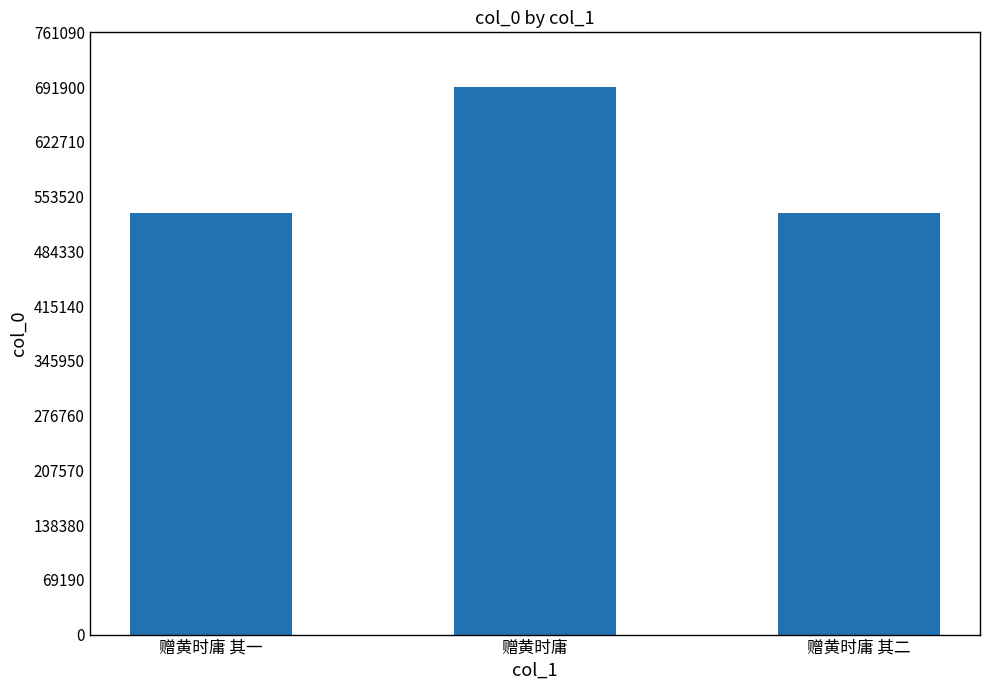

Which label corresponds to the largest value in the chart?

赠黄时庸